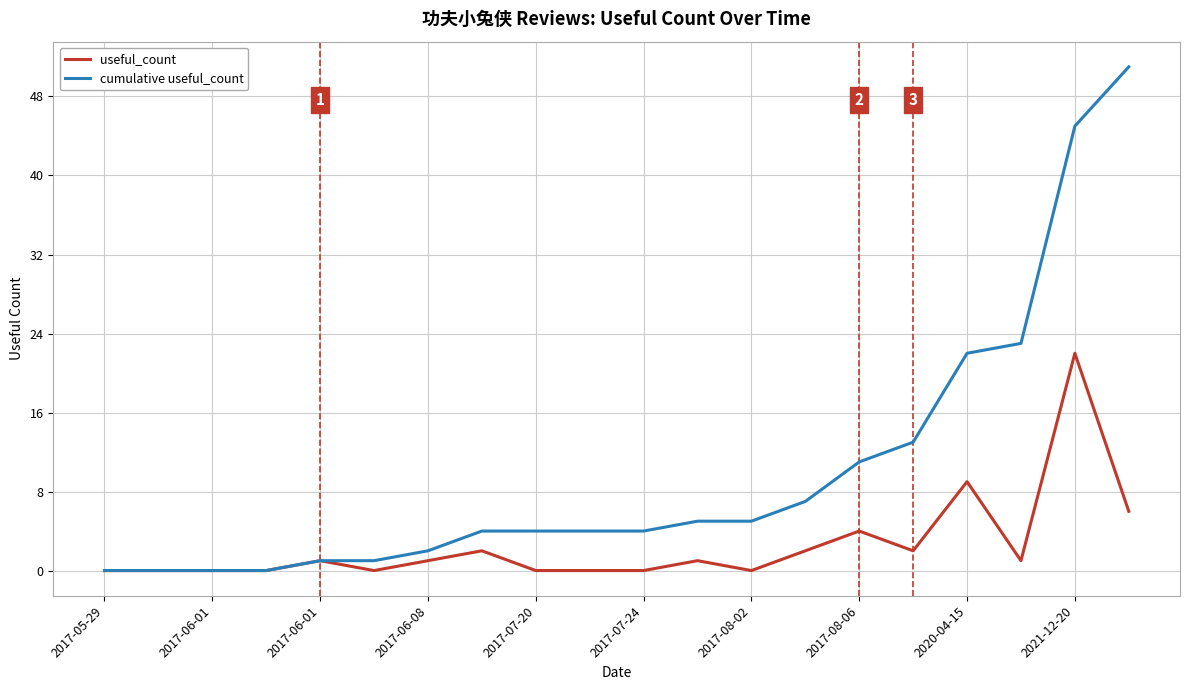

What is the difference between the maximum and minimum values in the useful_count series?

22